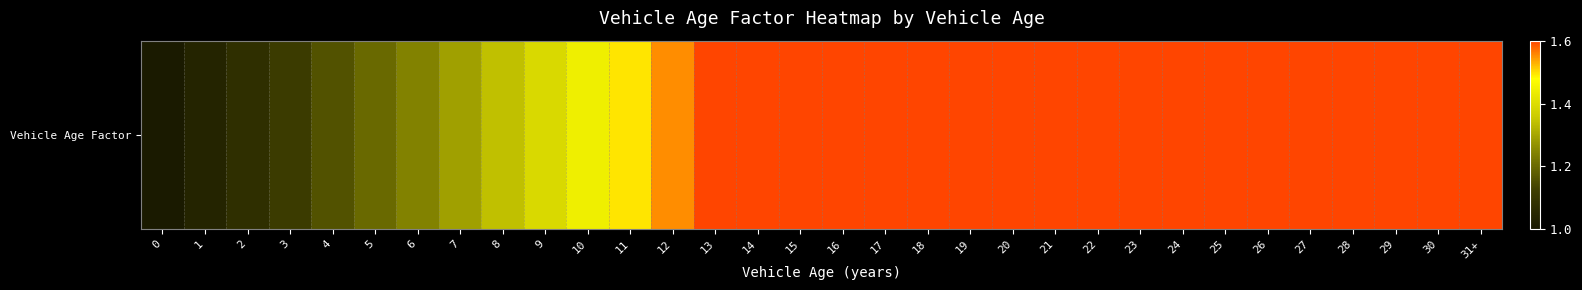

Rank the categories by value from highest to lowest.

13, 14, 15, 16, 17, 18, 19, 20, 21, 22, 23, 24, 25, 26, 27, 28, 29, 30, 31+, 12, 11, 10, 9, 8, 7, 6, 5, 4, 3, 2, 1, 0